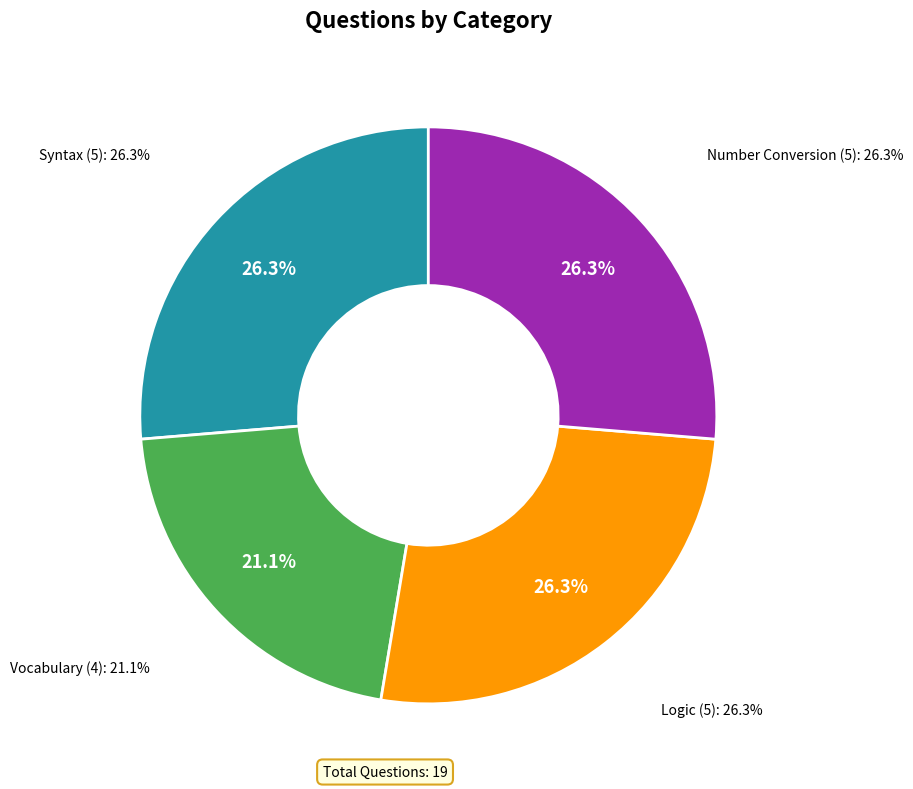

Do Syntax and Vocabulary together represent more than half of the pie?

No